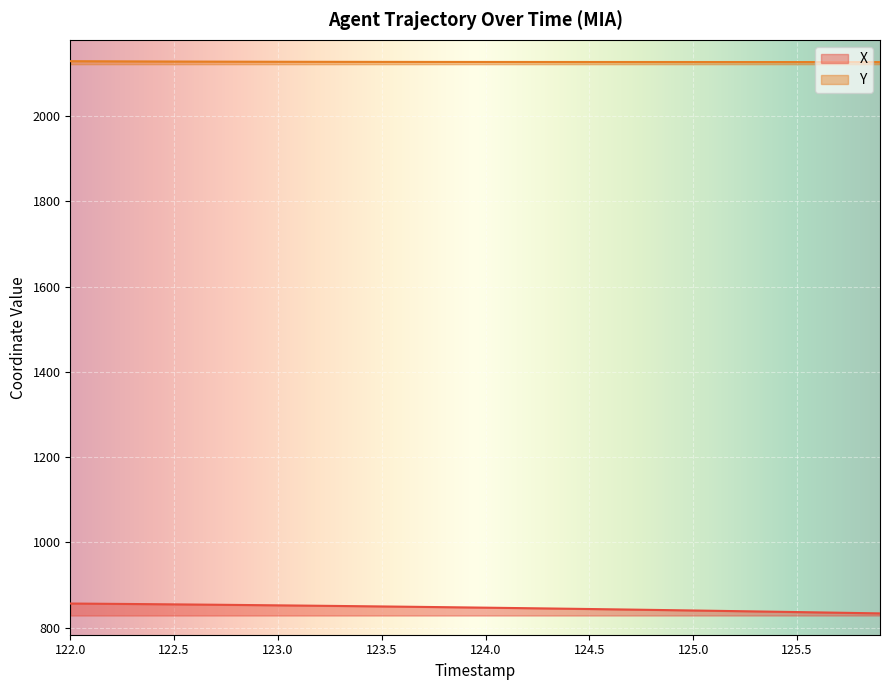

Which category has the highest value across all series?

122.0